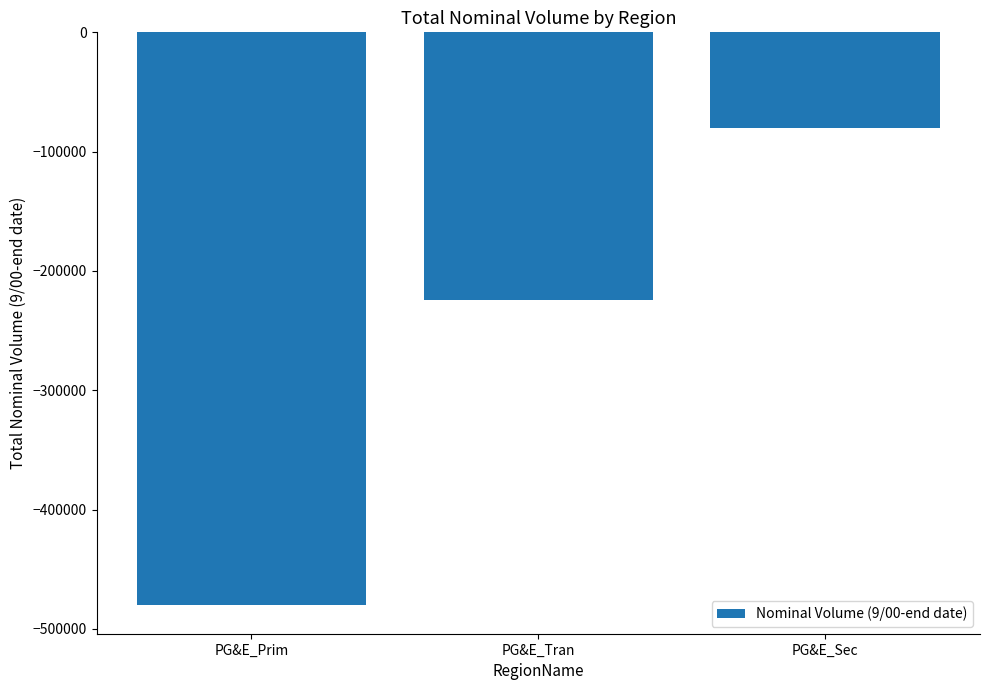

What is the change in value from PG&E_Prim to PG&E_Tran?

+255758.2